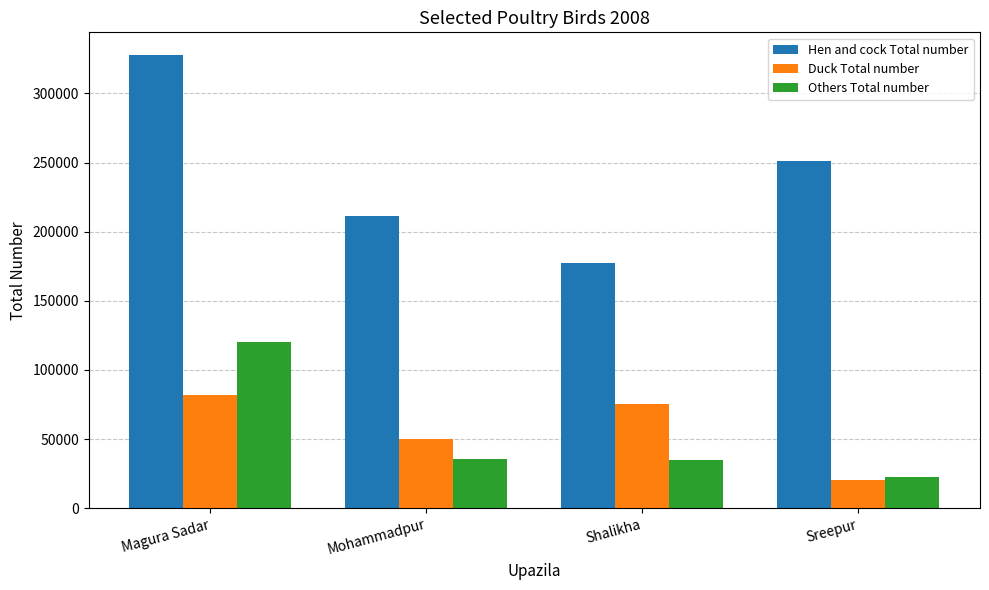

How many groups of bars are there?

4